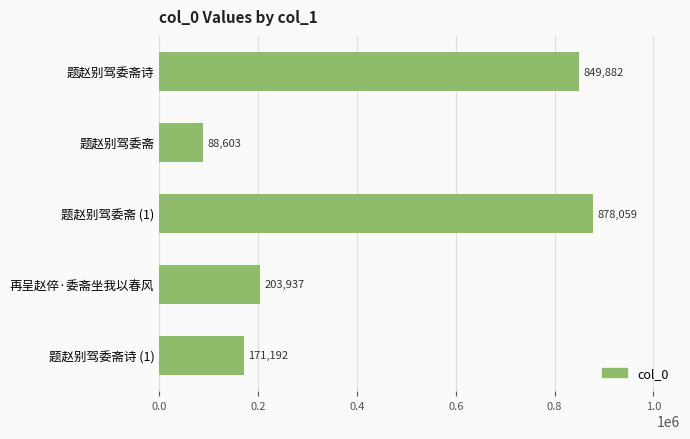

What is the ratio of the value at 题赵别驾委斋诗 (1) to the value at 题赵别驾委斋?

1.9